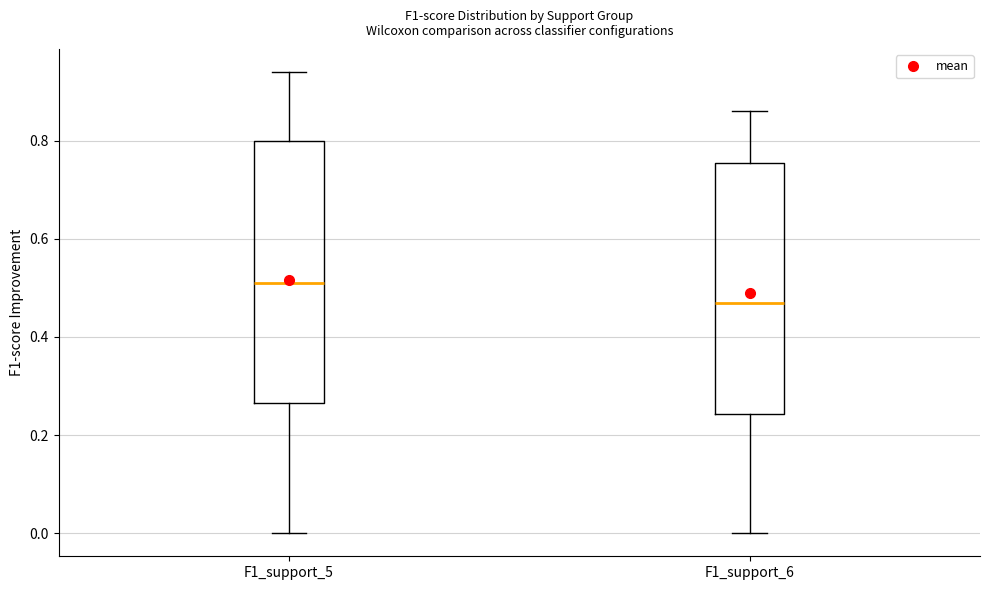

Comparing the boxes themselves (not the whiskers), which one is the tallest?

F1_support_5